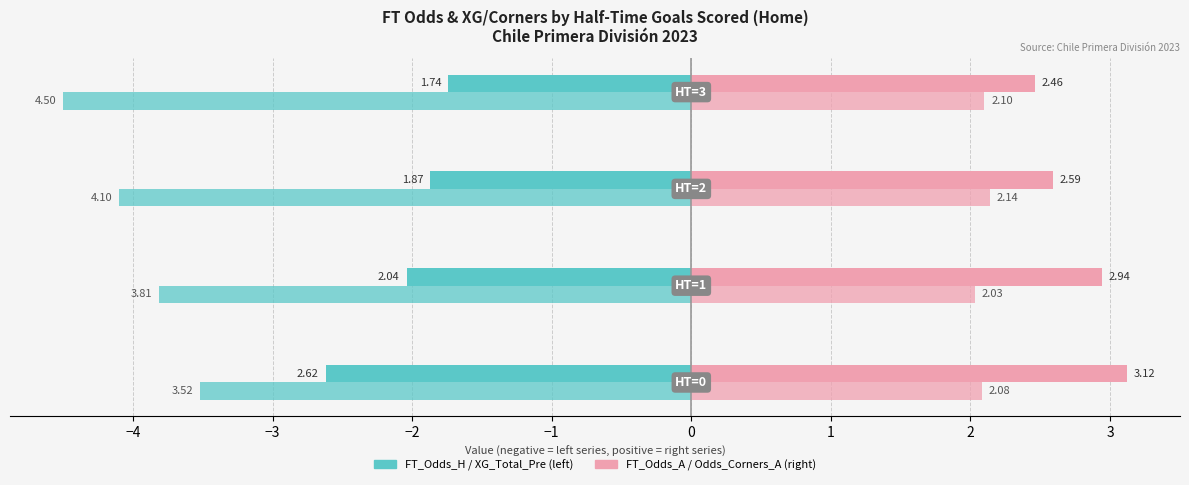

What is the value of the FT_Odds_H bar at the 4th from the left?

-1.7